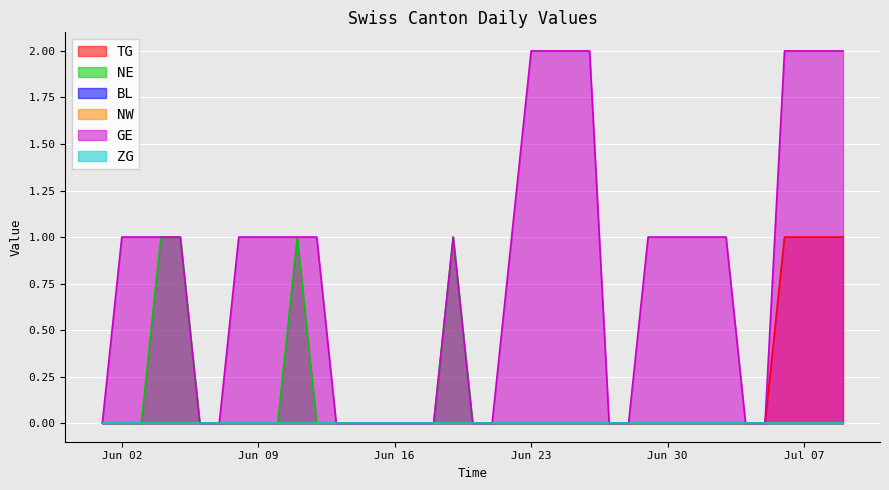

The value of GE at 2020-06-20 is 0. True or false?

True